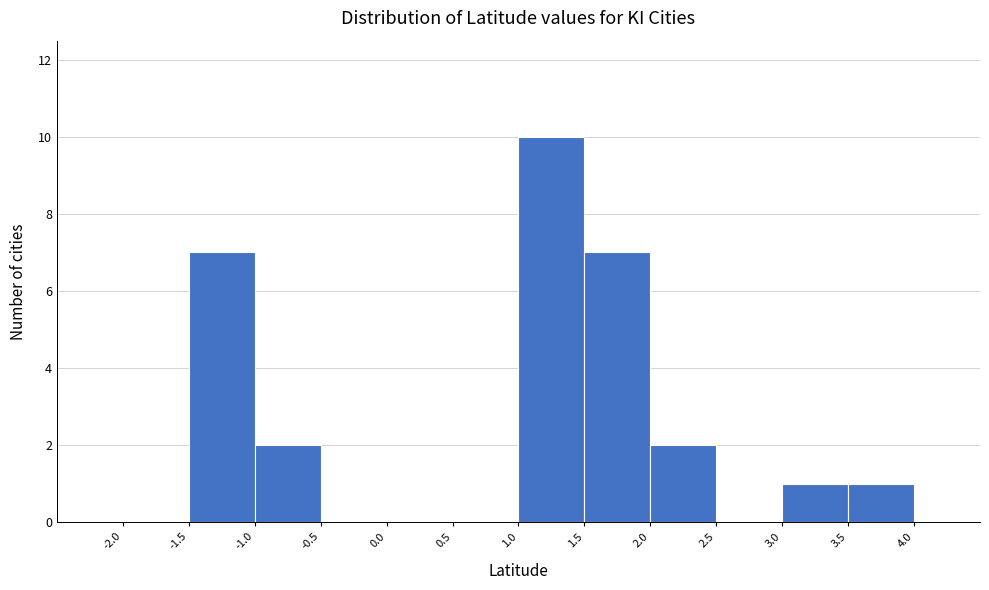

Reading left to right, list every bar in this chart as the range it spans on the x-axis followed by its height. The values are not printed on the chart, so give them approximately, as read against the axis.

-2.0 to -1.5: 0
-1.5 to -1.0: 7
-1.0 to -0.5: 2
-0.5 to 0.0: 0
0.0 to 0.5: 0
0.5 to 1.0: 0
1.0 to 1.5: 10
1.5 to 2.0: 7
2.0 to 2.5: 2
2.5 to 3.0: 0
3.0 to 3.5: 1
3.5 to 4.0: 1